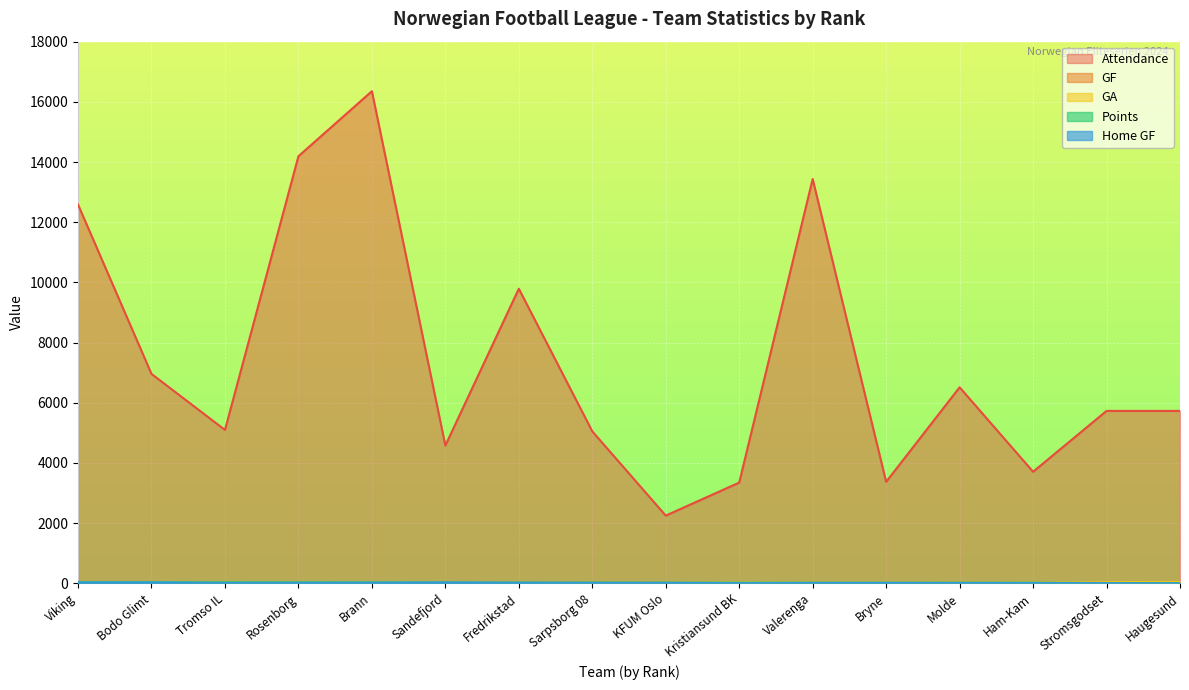

Between Brann and Stromsgodset, which series saw the biggest shift?

Attendance